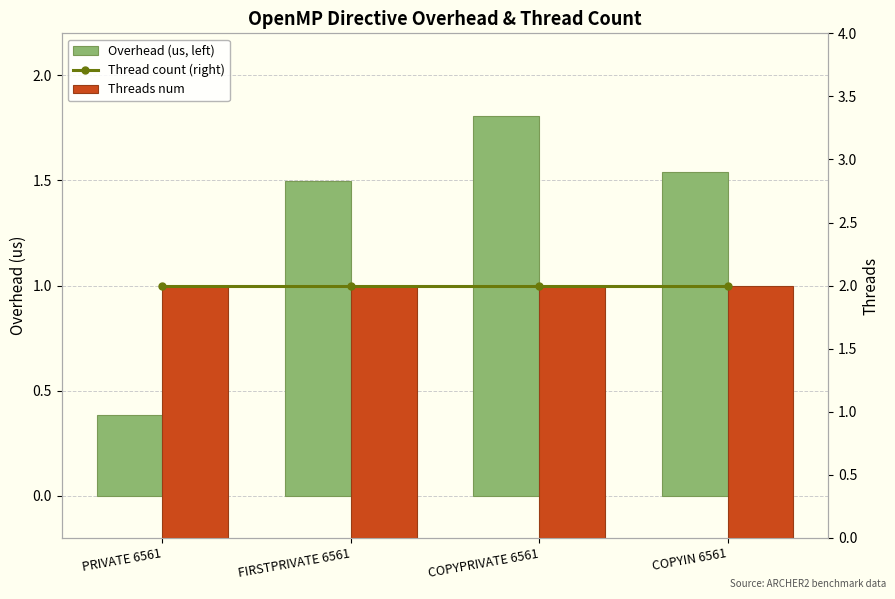

Is the value of Overhead (us, left) at COPYPRIVATE 6561 greater than the value of Thread count (right) at COPYPRIVATE 6561?

No